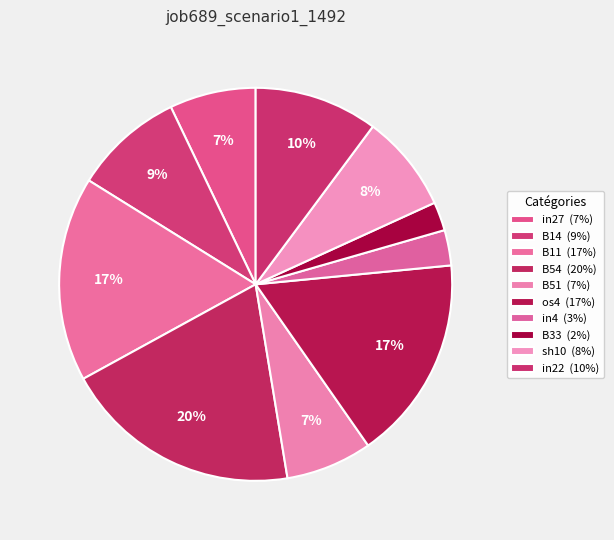

True or false: B11 accounts for 26% of the total.

False